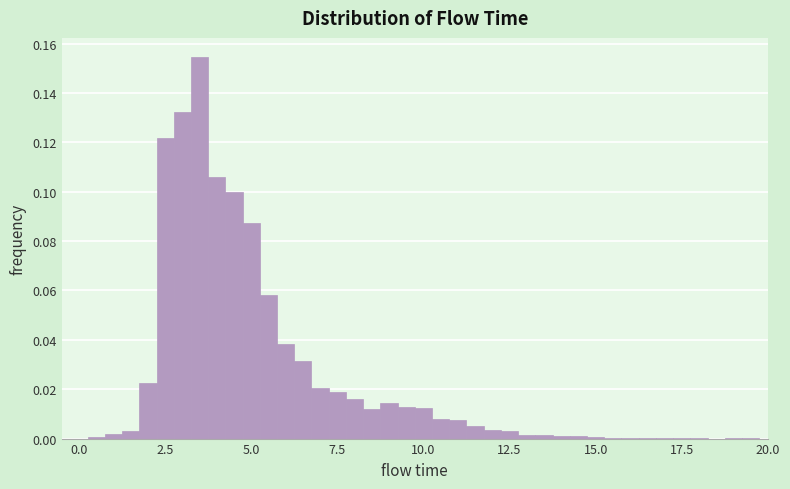

Read against the x-axis, roughly where is the centre of the tallest bar?

3.5